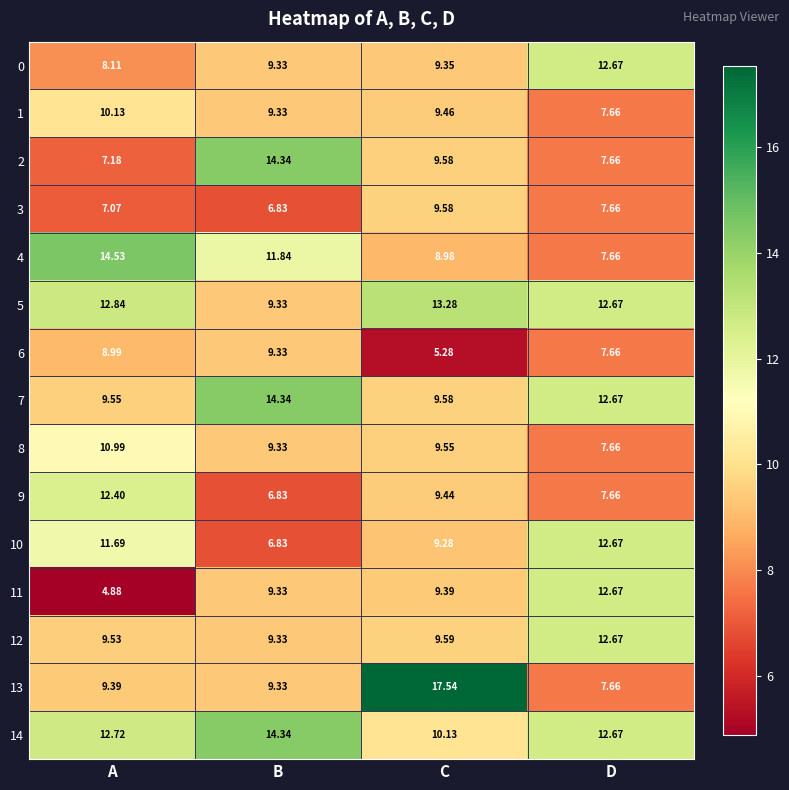

At which label is 9 closest to 9?

C